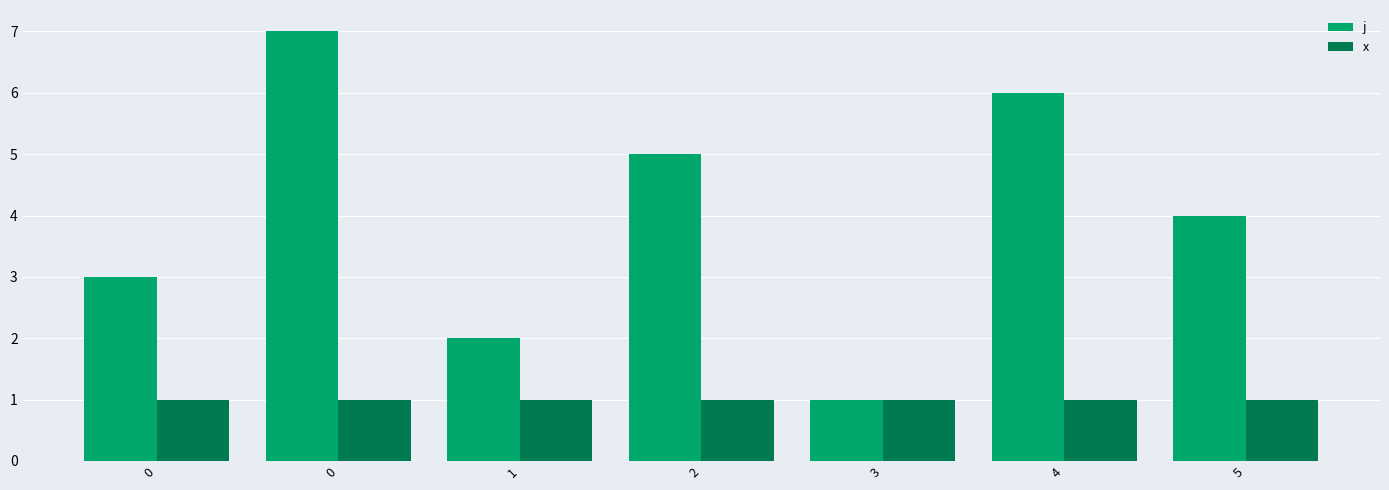

What is the approximate value of x at 5?

1